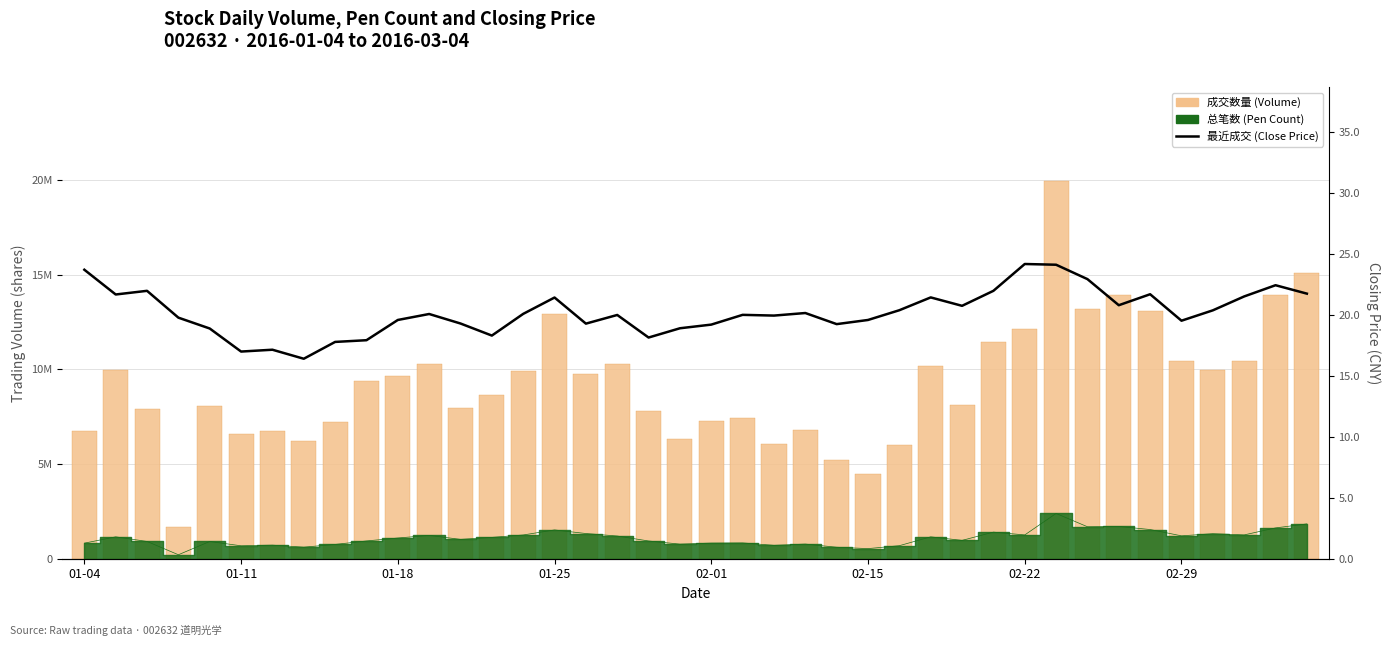

Count the number of categories in the chart.

40